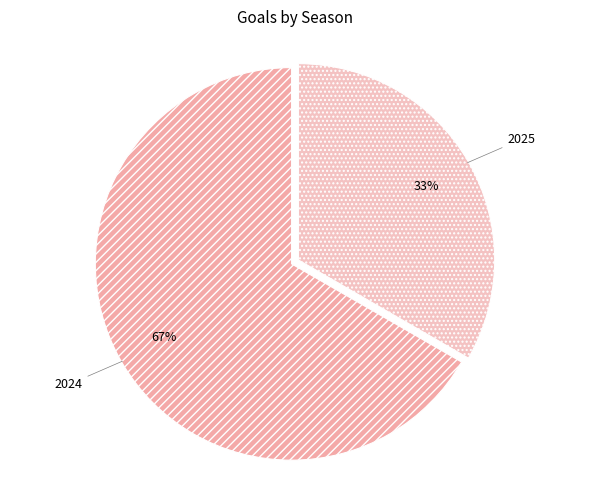

The 2025 slice represents 33% of the pie. True or false?

True